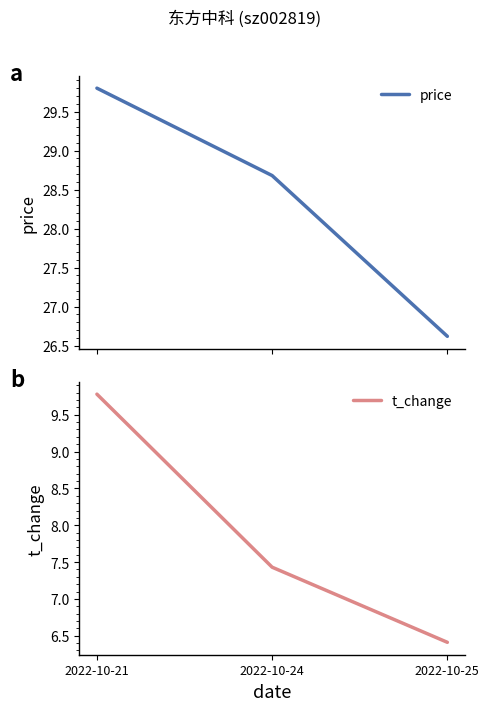

Which has a higher value, 2022-10-24 or 2022-10-25?

2022-10-24